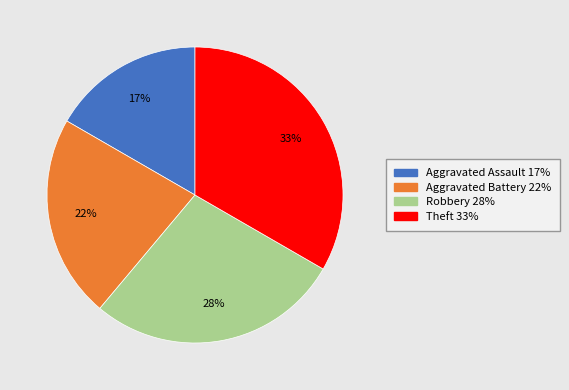

Do Robbery and Aggravated Assault together represent more than half of the pie?

No